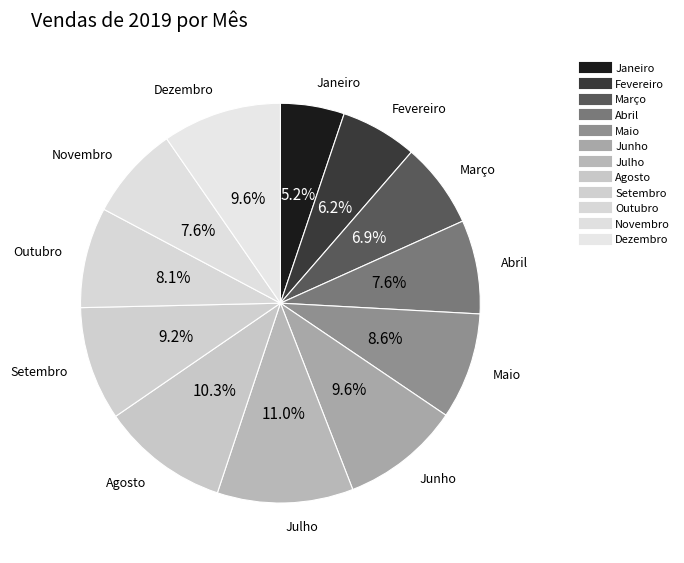

Count the number of slices in the pie.

12